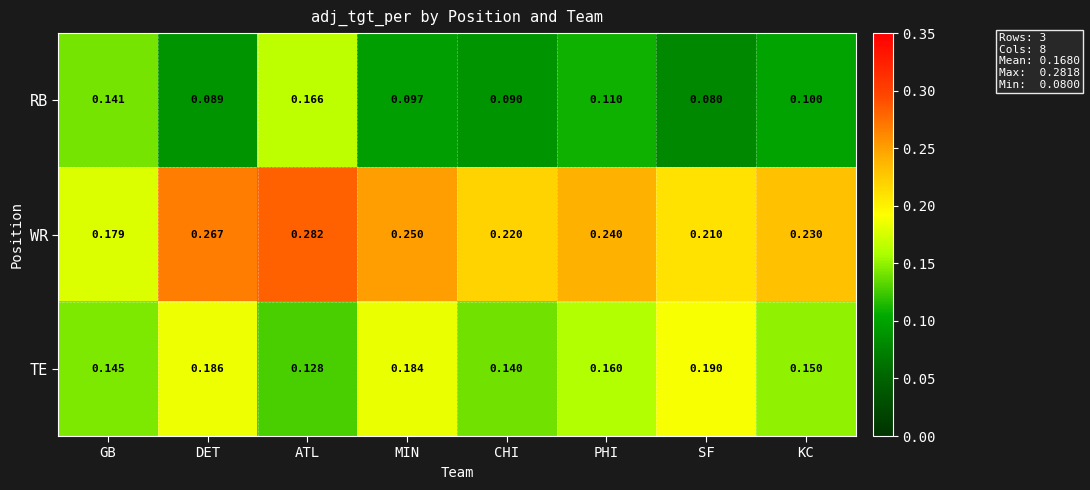

Which series has the largest total across all categories?

WR